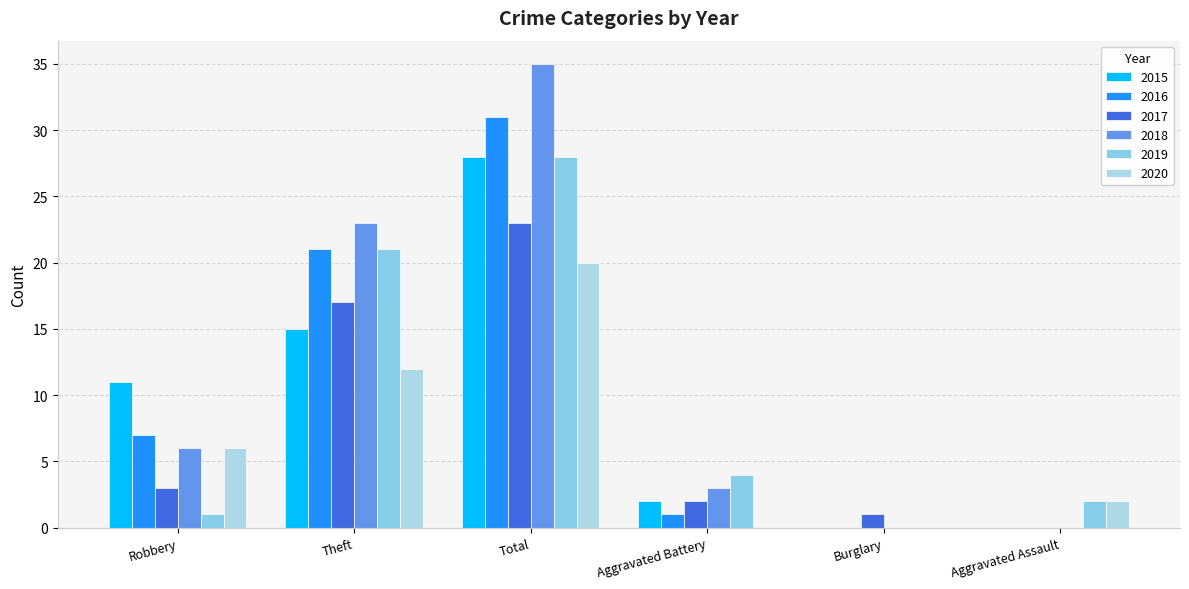

What is the average value of the 2017 series?

8